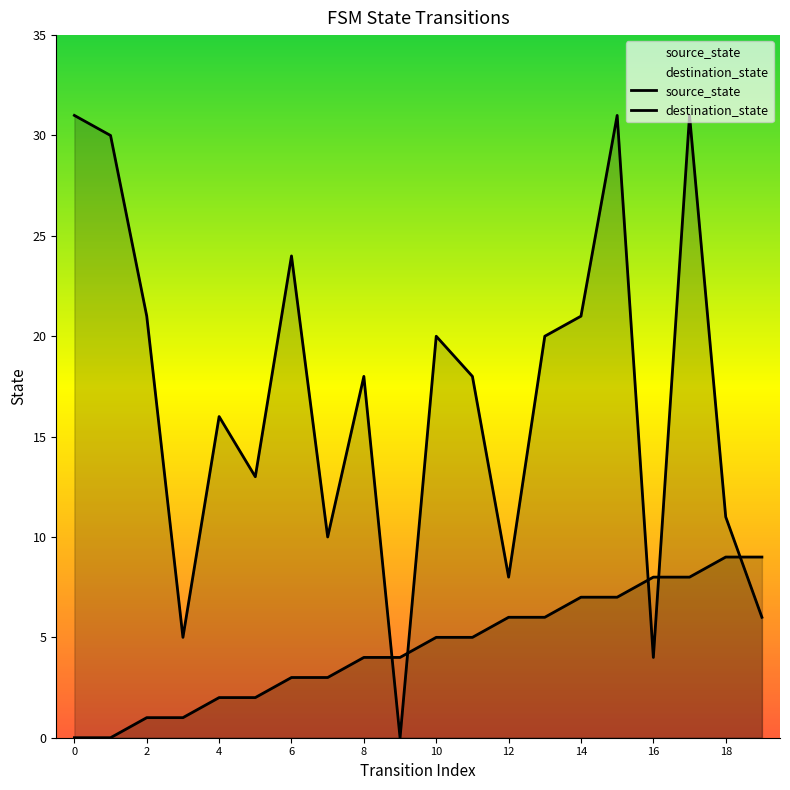

How many source_state values are between 2 and 7?

12